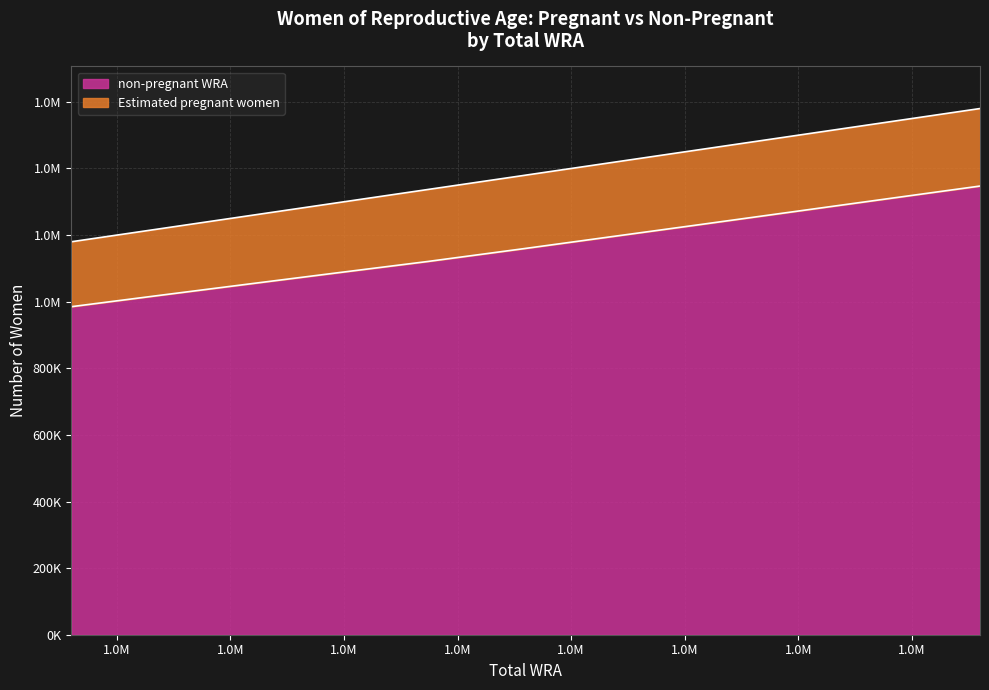

Does the chart display data point markers on the line(s)?

No